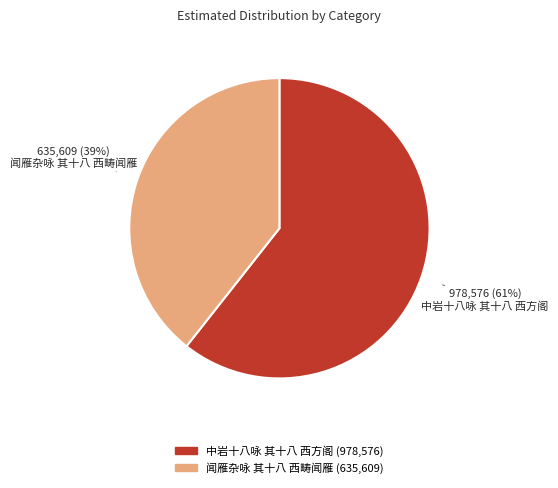

To the nearest percent, what percentage of the pie is 闻雁杂咏 其十八 西畴闻雁?

39%